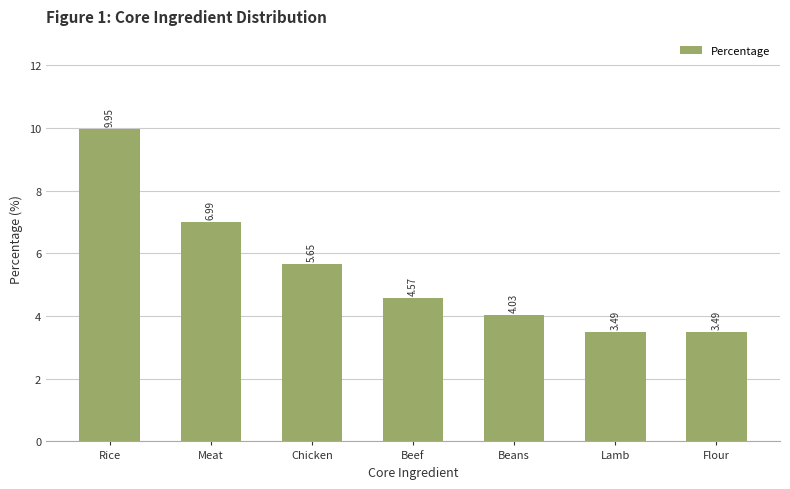

The chart shows a value of 2.5 at Beans. True or false?

False